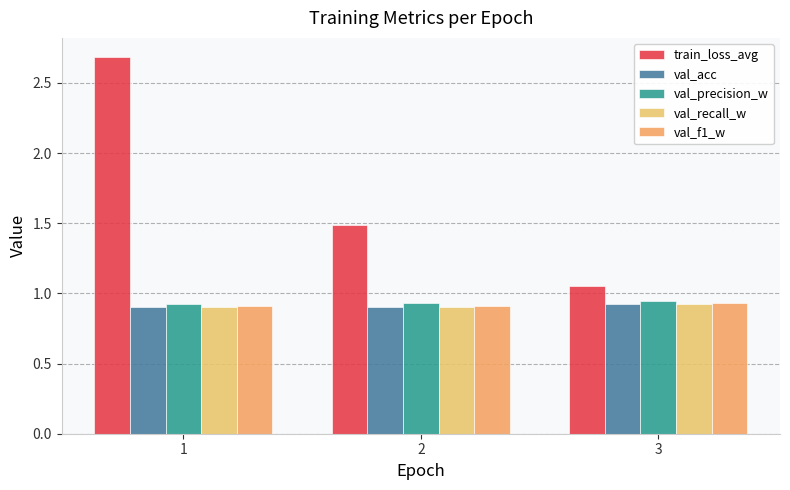

Rank the series by their maximum value, from highest to lowest.

train_loss_avg, val_precision_w, val_f1_w, val_acc, val_recall_w